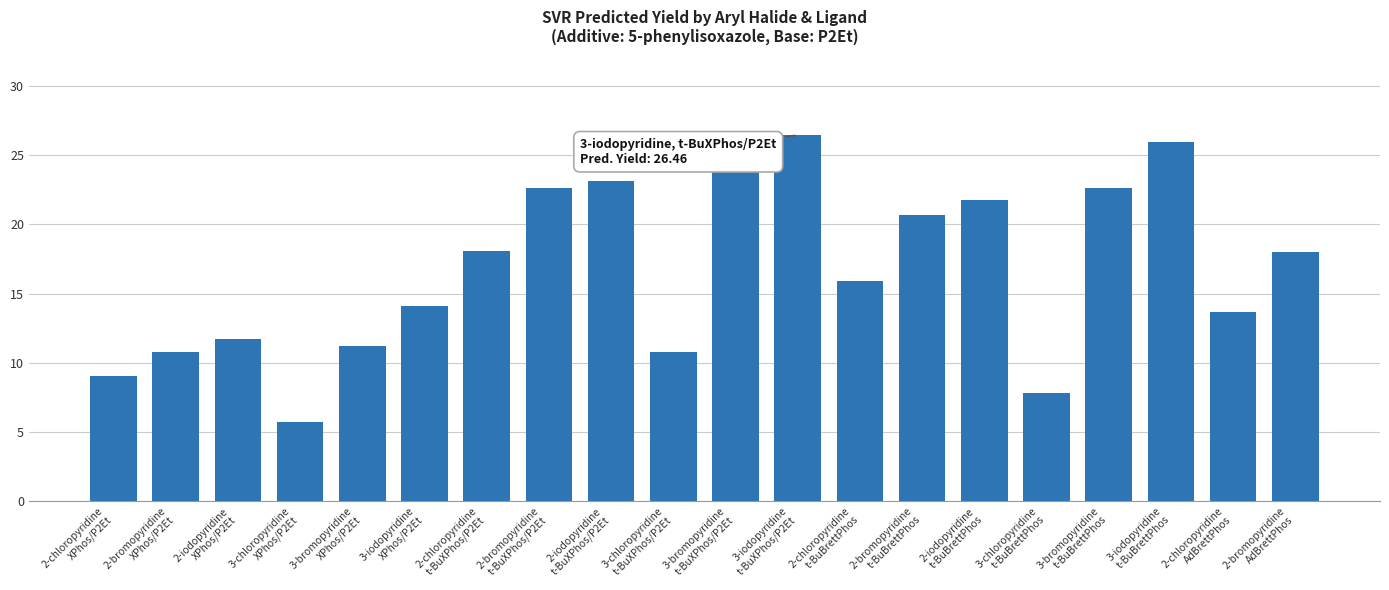

What is the difference between the second highest and second lowest values?

18.1